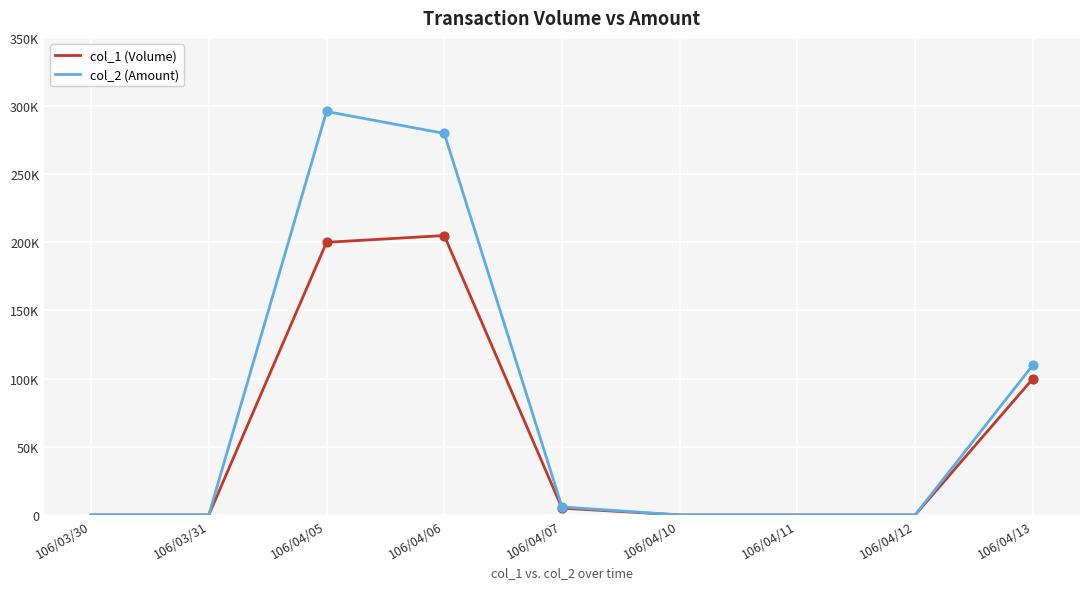

Which series has the largest total across all categories?

col_2 (Amount)